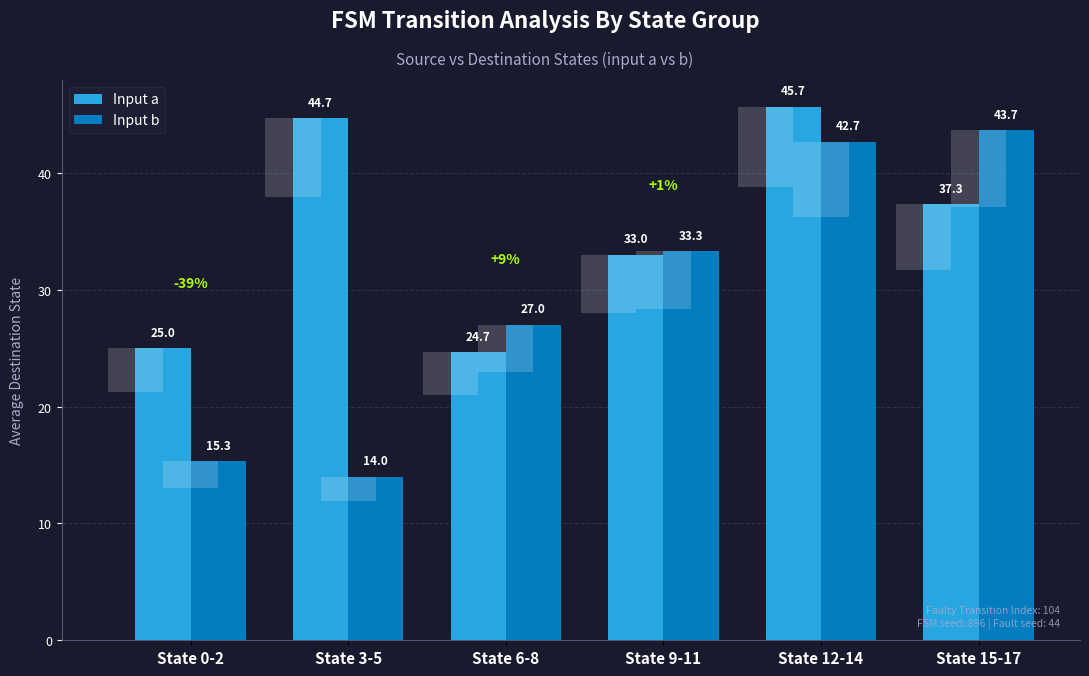

What are all the series names shown in the legend?

Input a, Input b